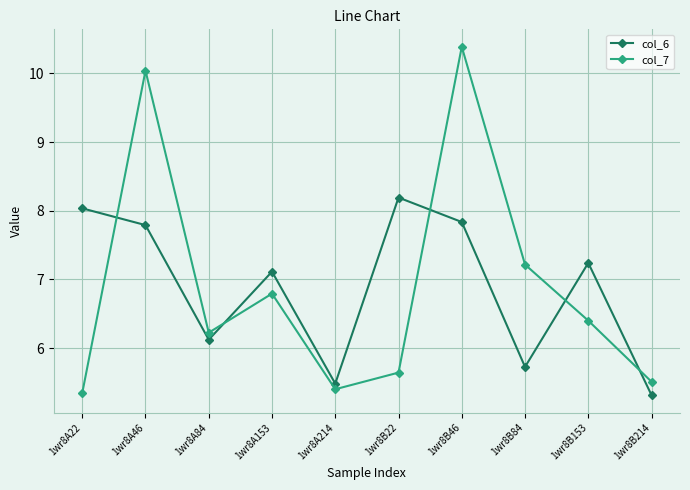

Which series has the widest spread of values?

col_7